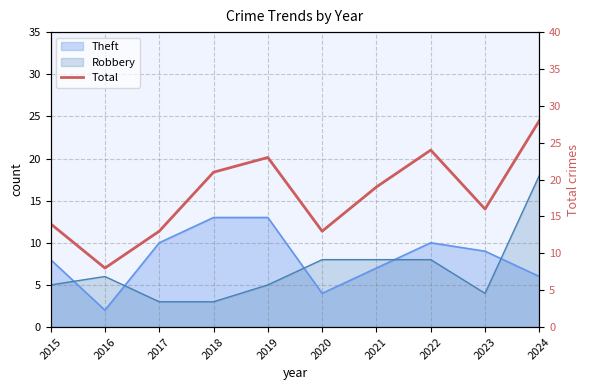

What is the smallest value displayed?

8